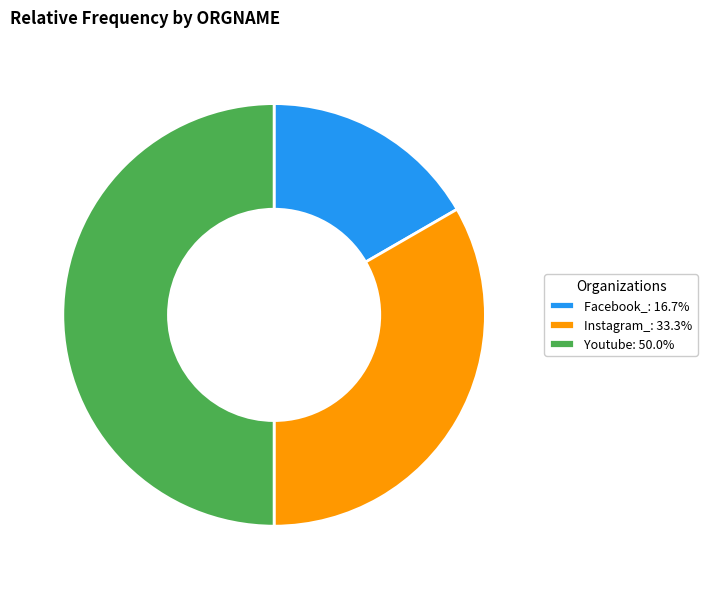

What is the ratio of the value at Youtube to the value at Instagram_?

1.5